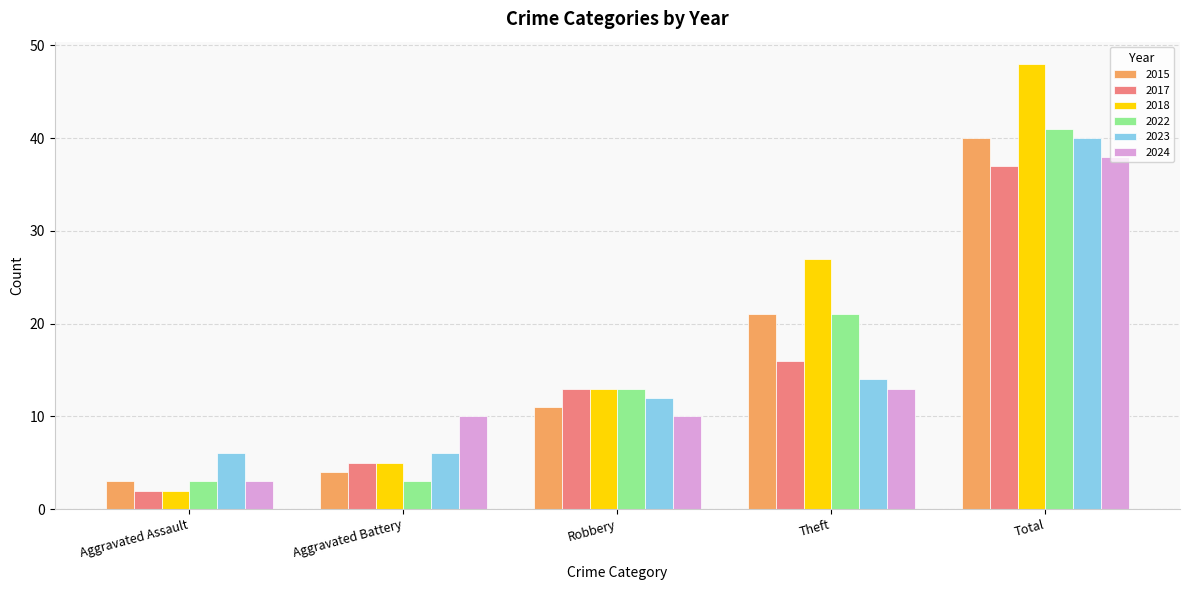

List the labels in order of 2017 value, largest first.

Total, Theft, Robbery, Aggravated Battery, Aggravated Assault